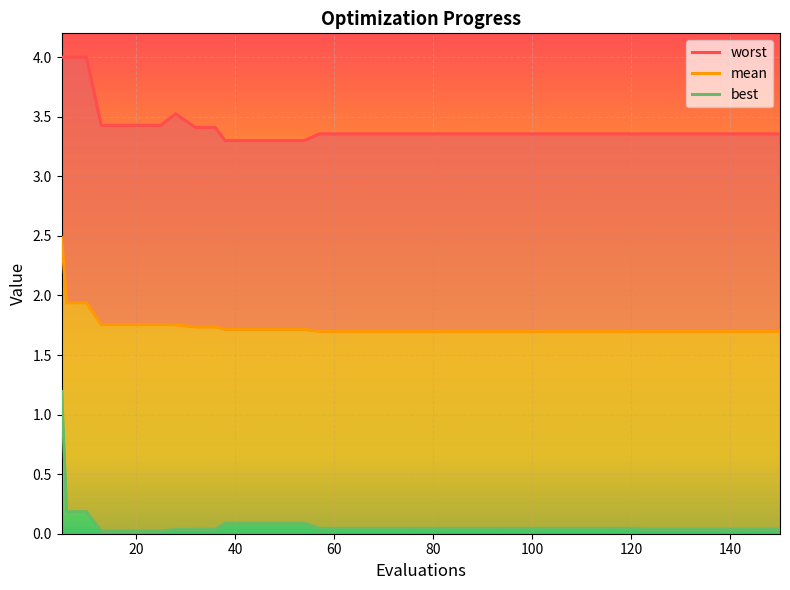

How many lines are shown in the chart?

3